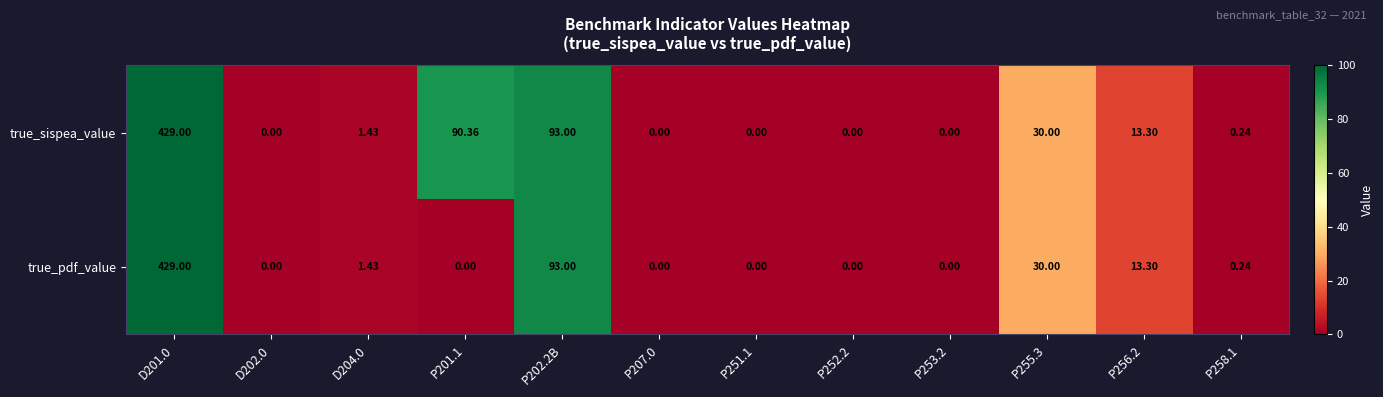

Which series has the largest total across all categories?

true_sispea_value